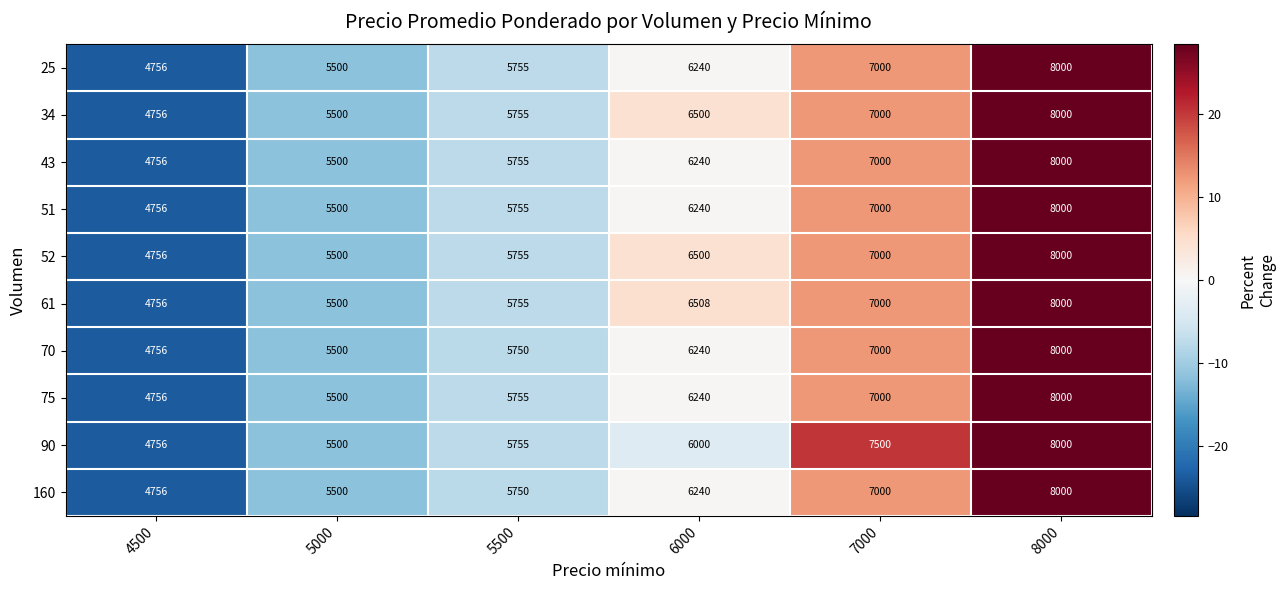

The value of 90 at 6000 is 8871. True or false?

False